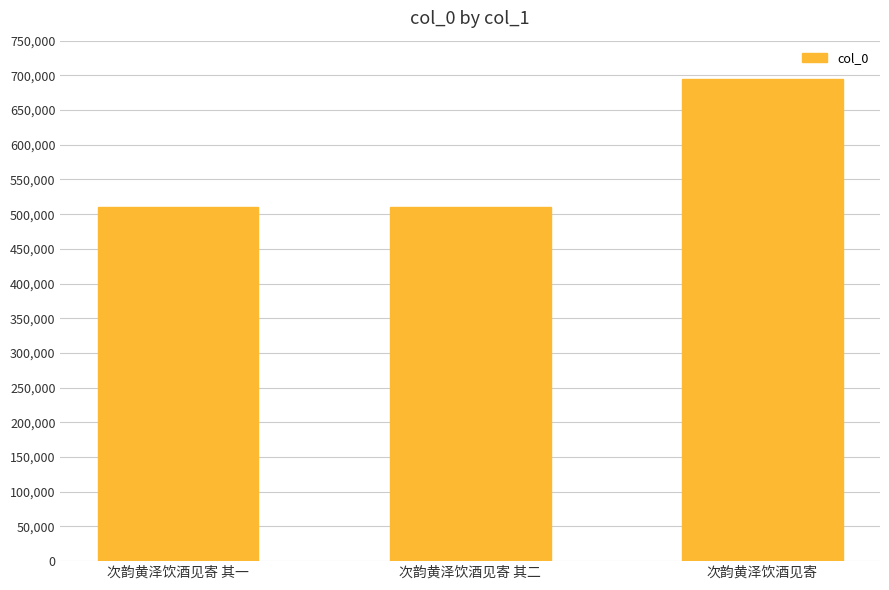

What is the difference between the values at 次韵黄泽饮酒见寄 其一 and 次韵黄泽饮酒见寄 其二?

1